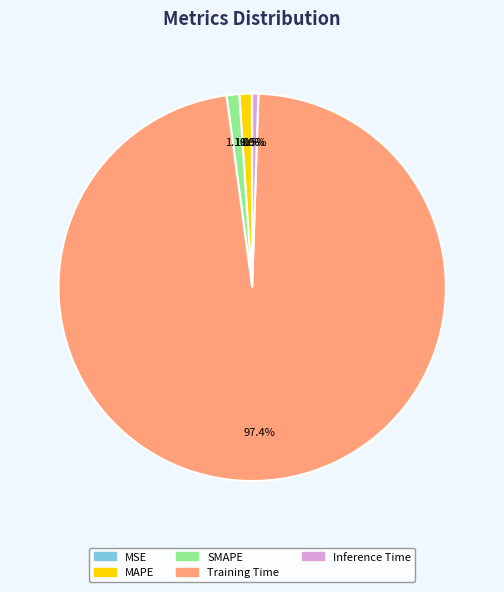

What portion of the pie excludes Training Time?

2.6%